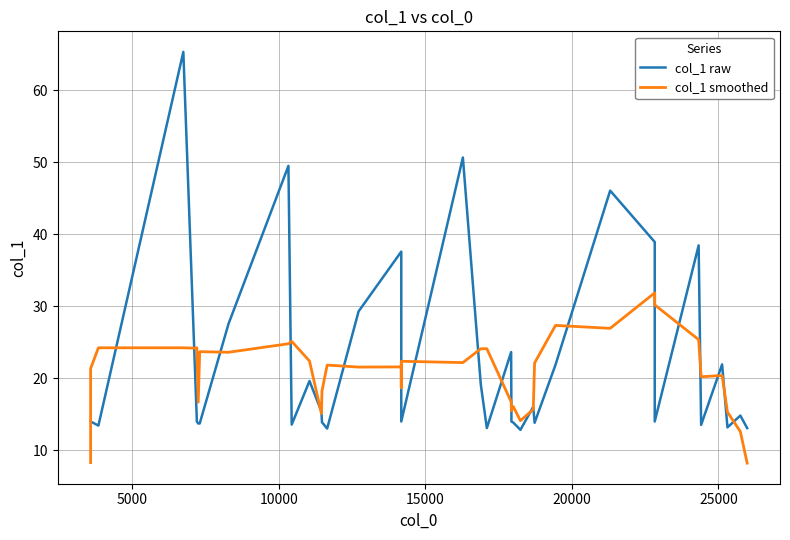

What is the difference between the maximum and second lowest values in the col_1 raw series?

52.3